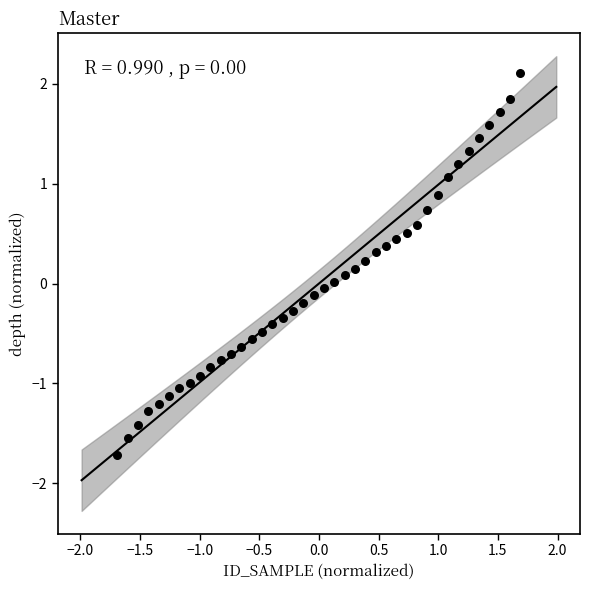

What is the range of X values (max minus min)?

3.4